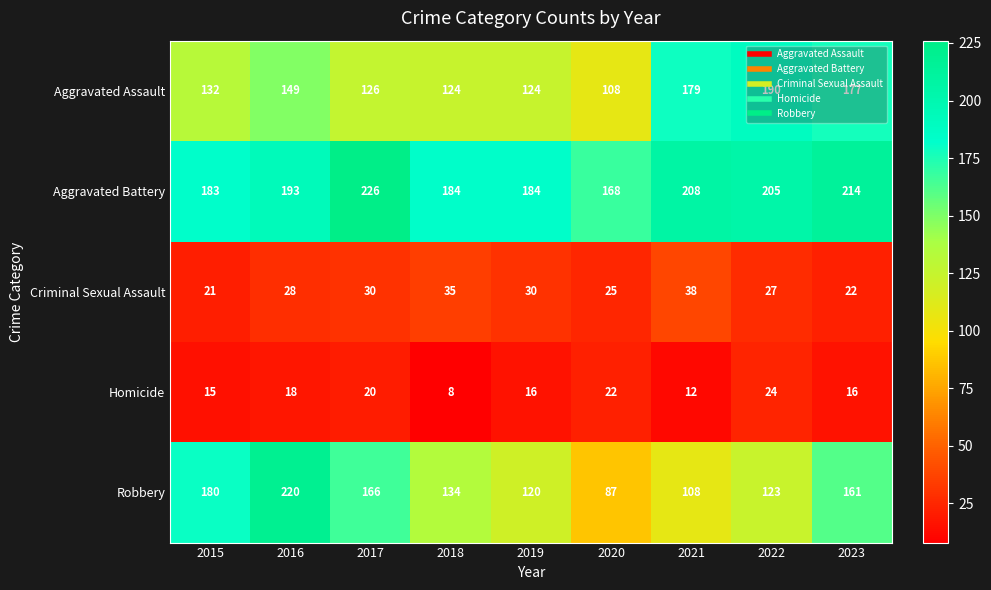

True or false: Criminal Sexual Assault has a value of 48 at 2019.

False